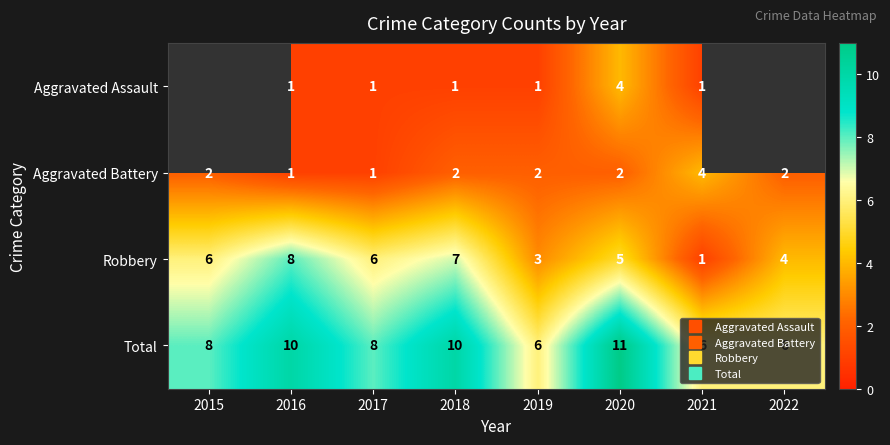

What is the sum of the Total values at 2022 and 2017?

14.0